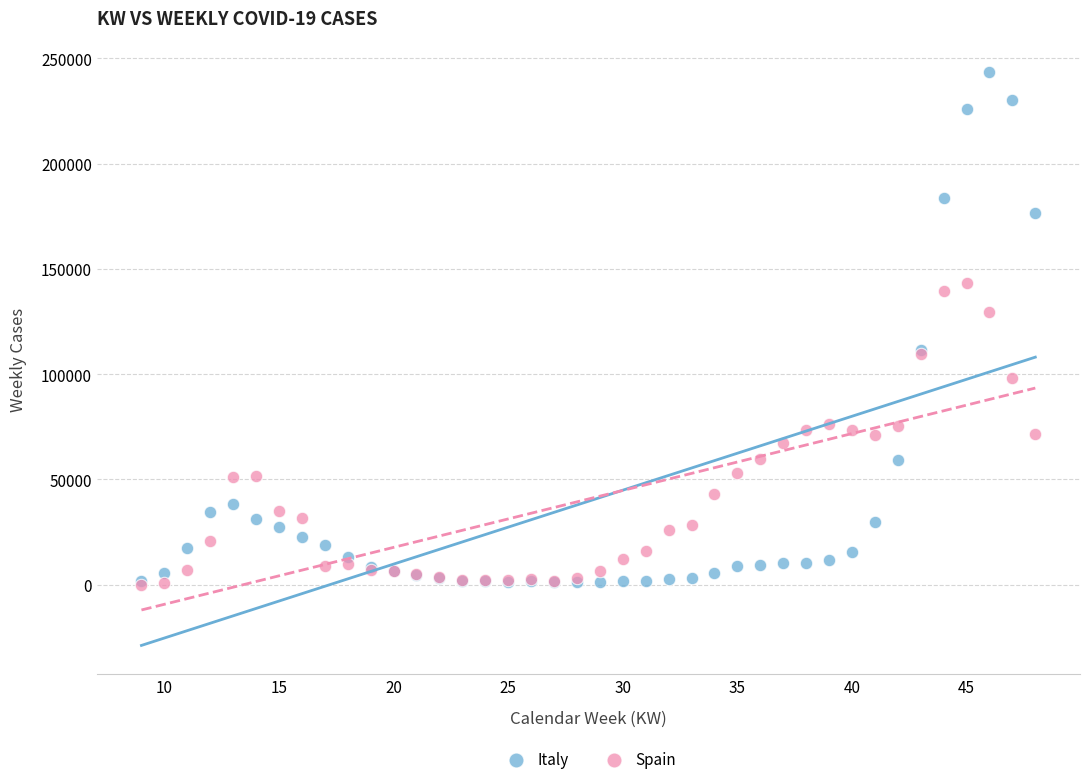

Which series reaches the maximum Y coordinate?

Italy